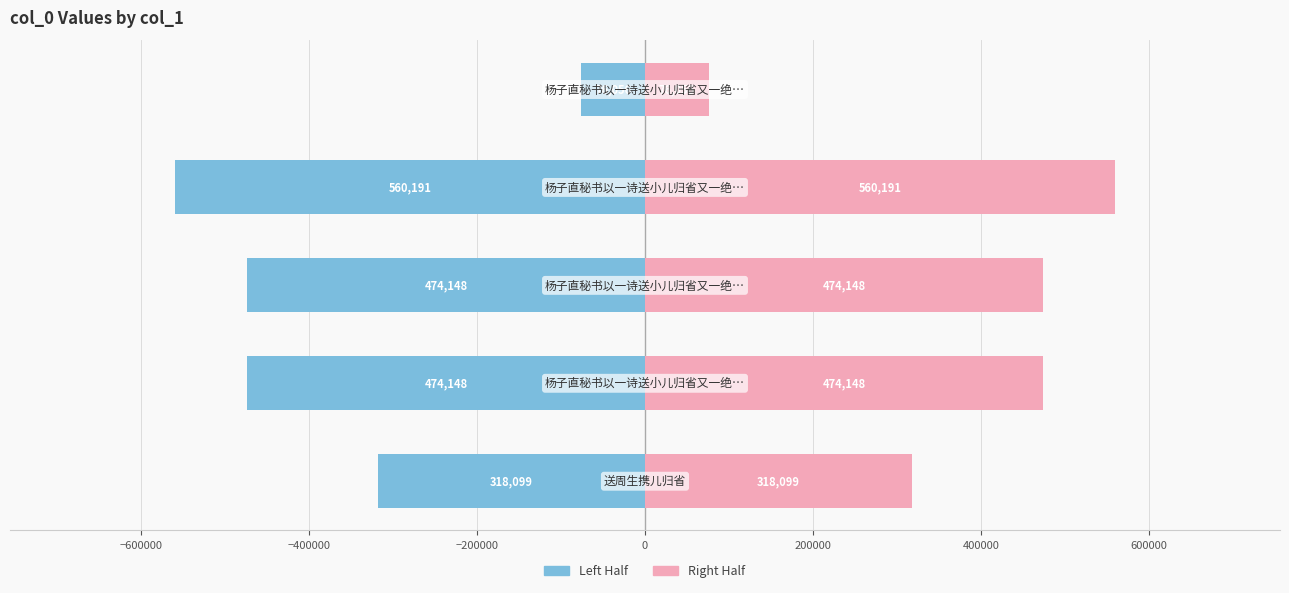

Count the number of categories in the chart.

5